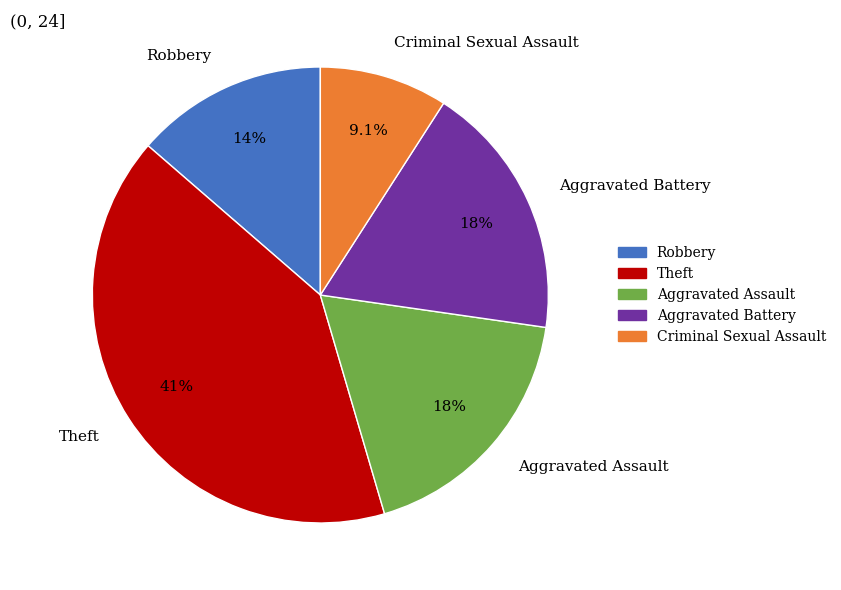

Combined, do Theft and Aggravated Assault account for over 50%?

Yes